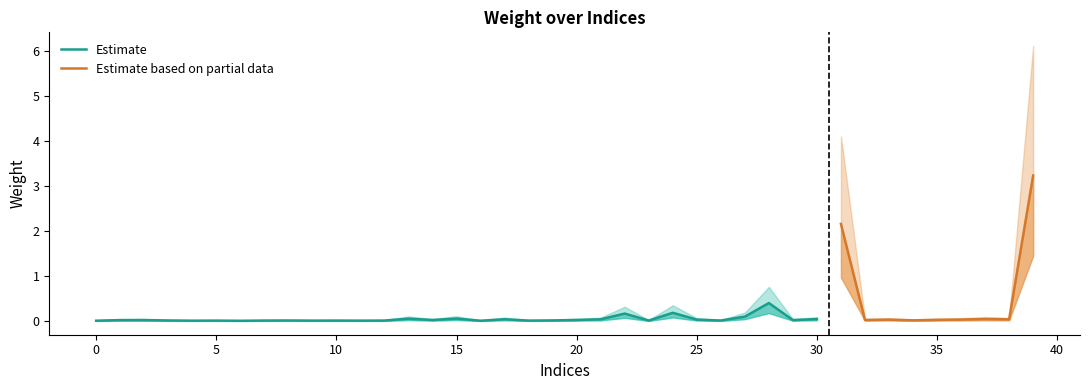

List the labels in order of value, largest first.

39, 31, 28, 24, 22, 27, 15, 13, 37, 30, 17, 21, 38, 36, 25, 33, 35, 20, 32, 14, 2, 29, 1, 34, 19, 3, 8, 26, 7, 12, 10, 23, 5, 18, 9, 11, 4, 0, 16, 6